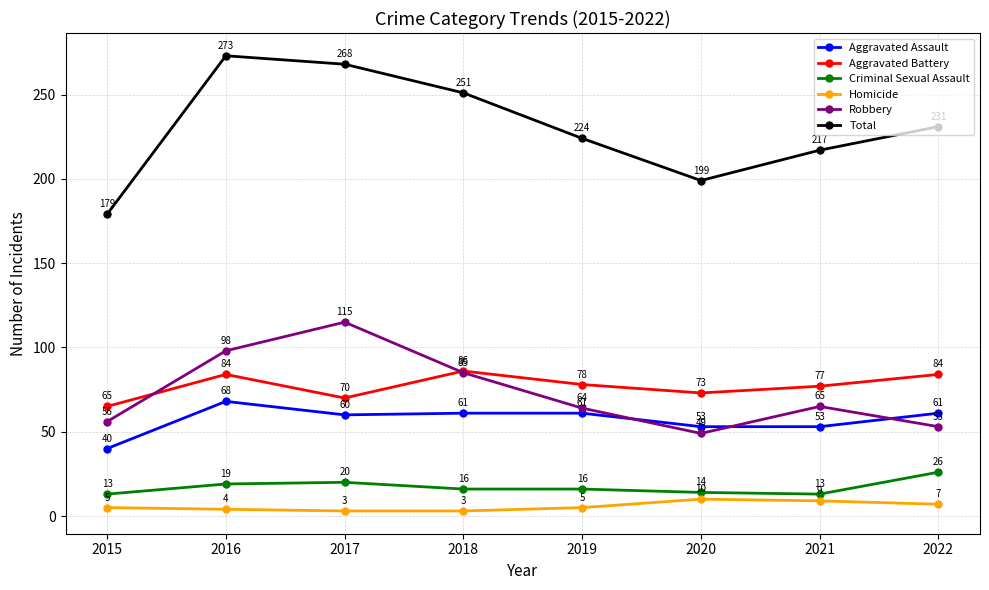

What is the spread (max minus min) of values at 2018?

248